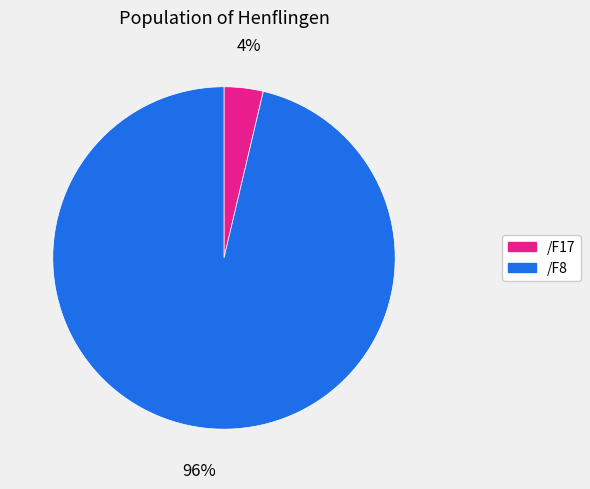

To the nearest percent, what is the average slice percentage?

50%